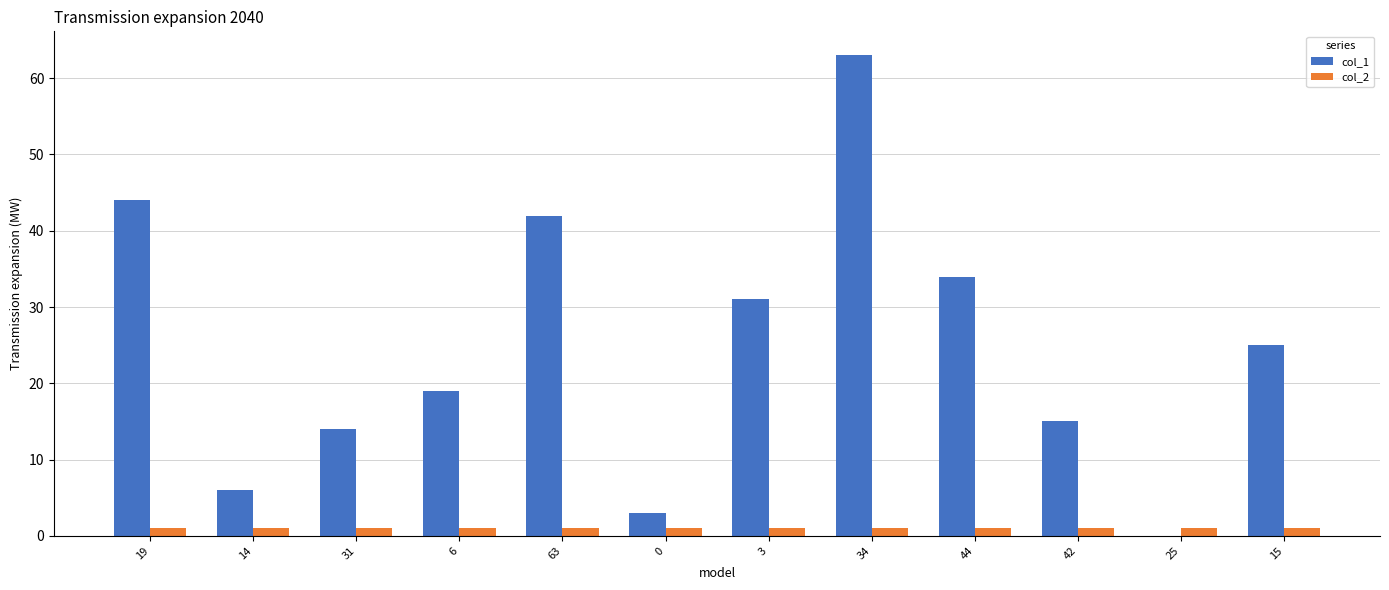

Is the value of col_2 at 44 greater than the value of col_1 at 63?

No